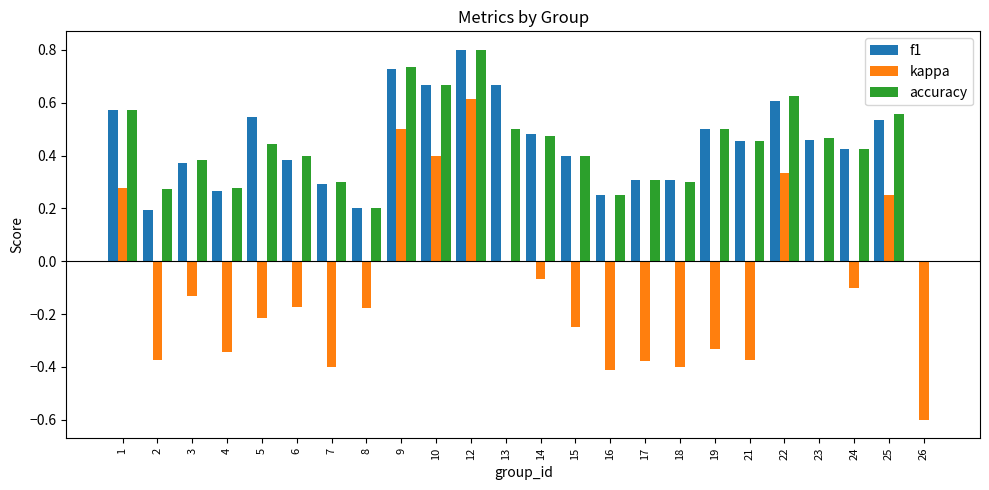

The value of f1 at 19 is 0.3. True or false?

False